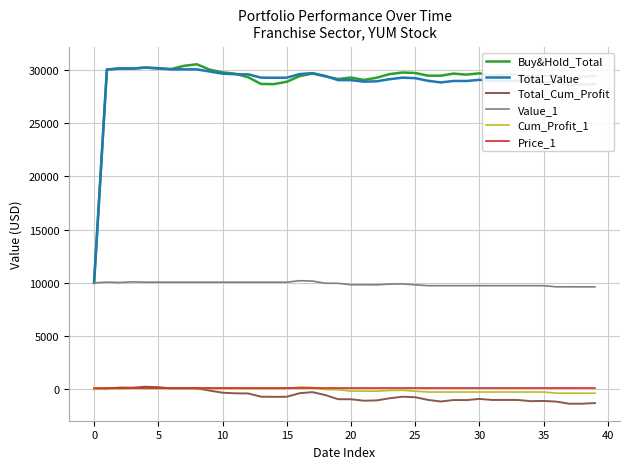

How many values in the Total_Cum_Profit series are below -725?

21